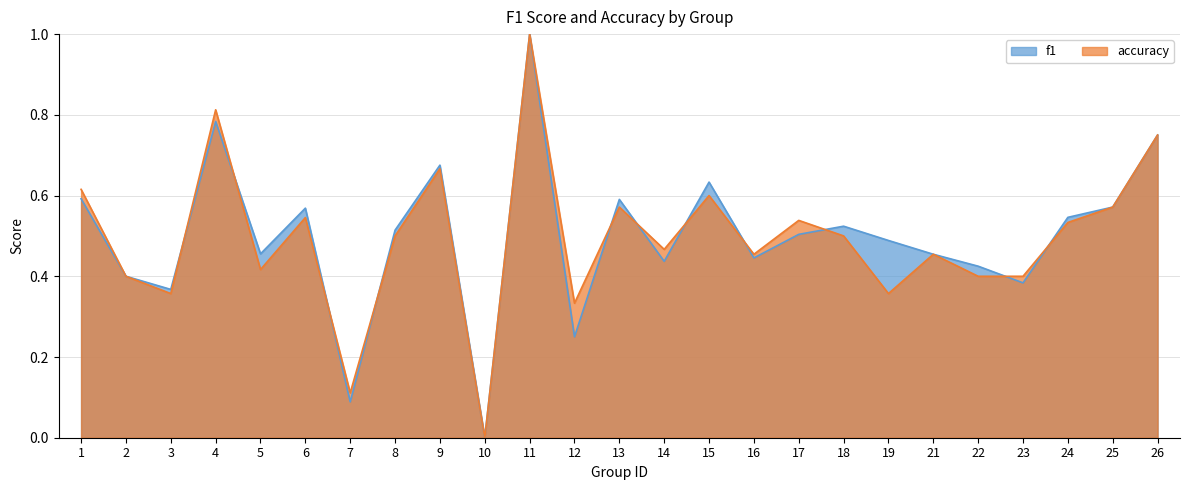

Between 14 and 2, which is larger?

14